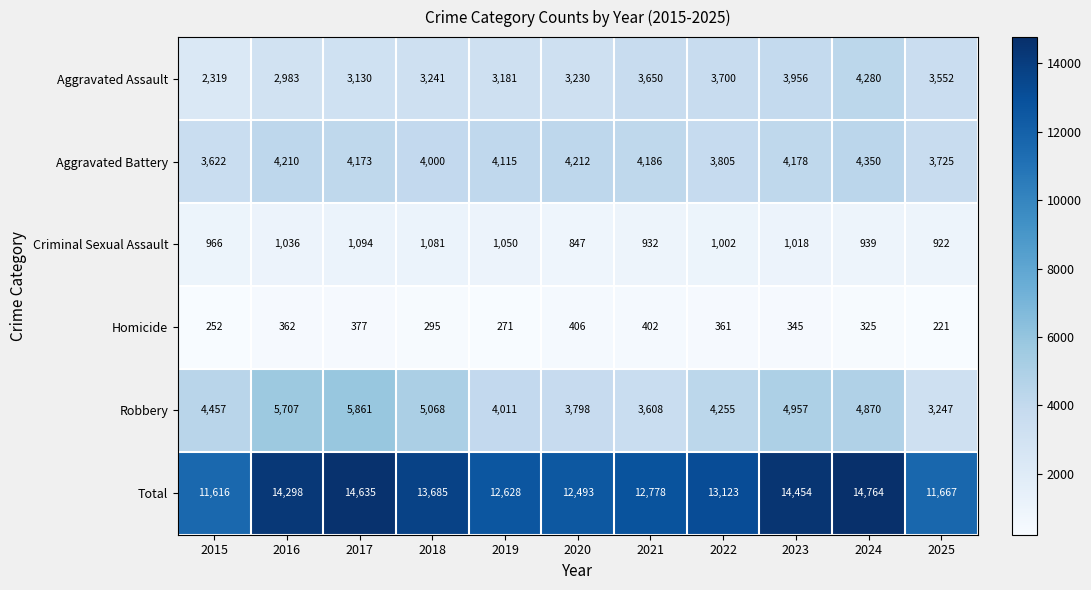

What is the smallest value displayed?

221